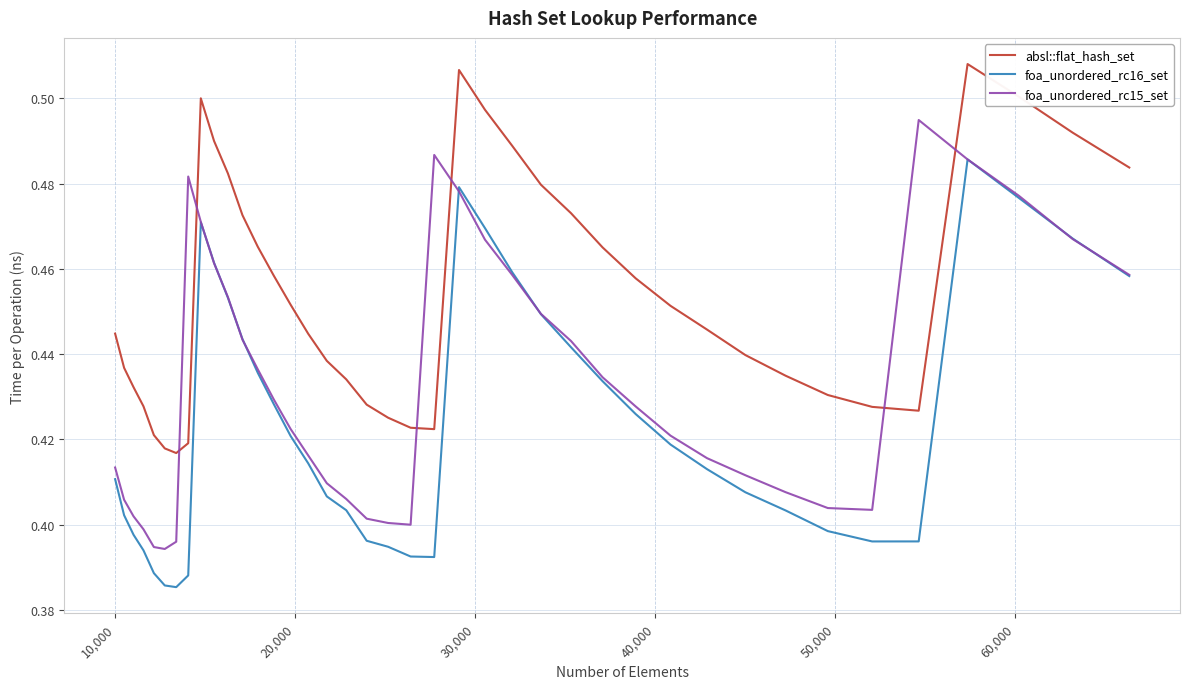

True or false: absl::flat_hash_set and foa_unordered_rc16_set intersect in this chart.

False